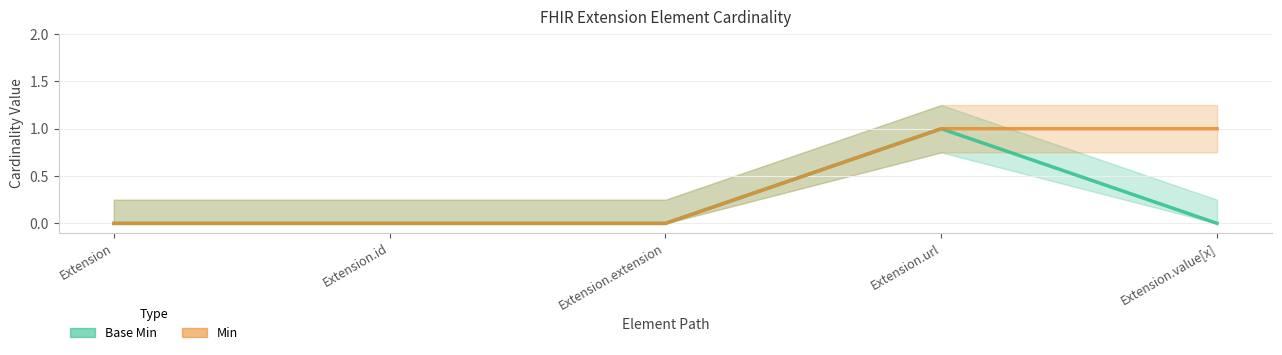

Which series has the largest range (max minus min)?

Base Min